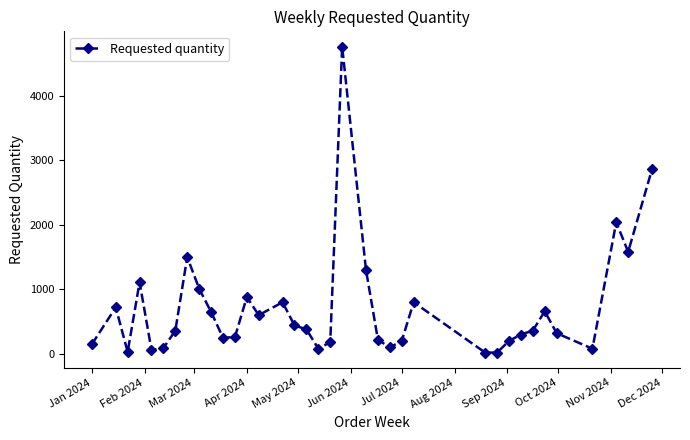

What is the maximum value shown in the chart?

4760